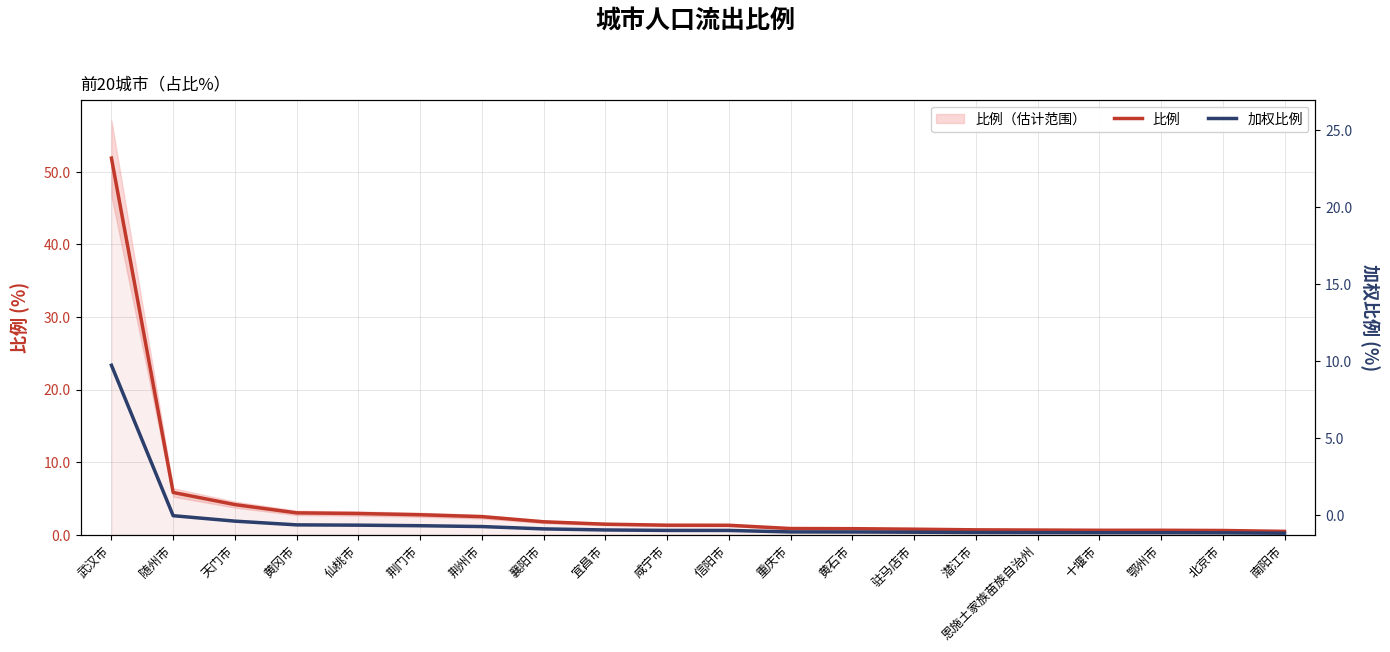

Reading left to right, list all the values displayed in this chart.

比例: 51.9	5.8	4.2	3.0	2.9	2.8	2.5	1.8	1.4	1.3	1.3	0.8	0.8	0.8	0.7	0.6	0.6	0.6	0.6	0.5
加权比例: 23.4	2.6	1.9	1.4	1.3	1.2	1.1	0.8	0.7	0.6	0.6	0.4	0.4	0.3	0.3	0.3	0.3	0.3	0.3	0.2